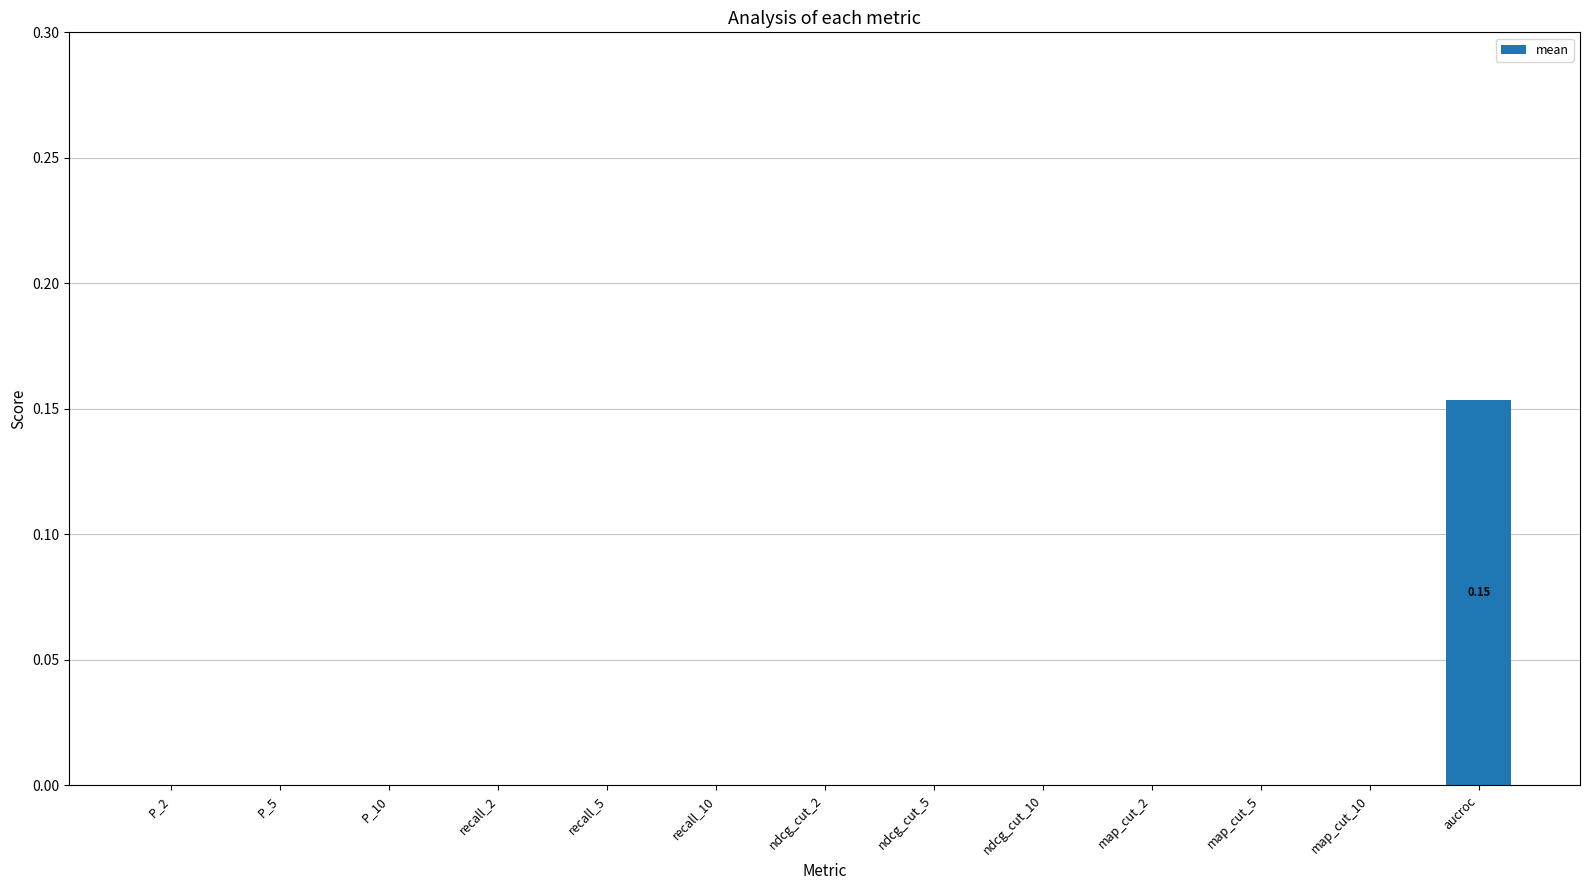

Which label corresponds to the largest value in the chart?

aucroc